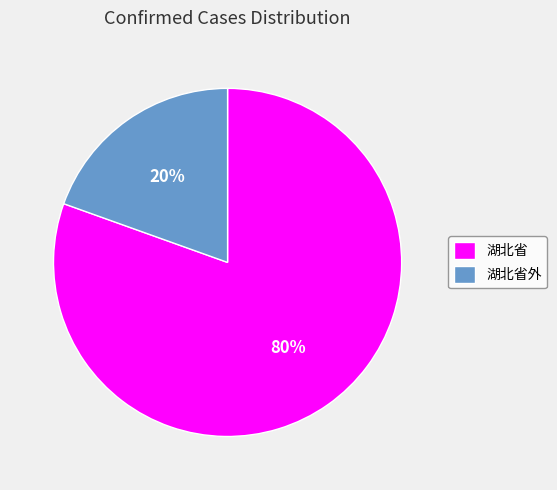

Is it true that 湖北省 is 80% of the pie?

True